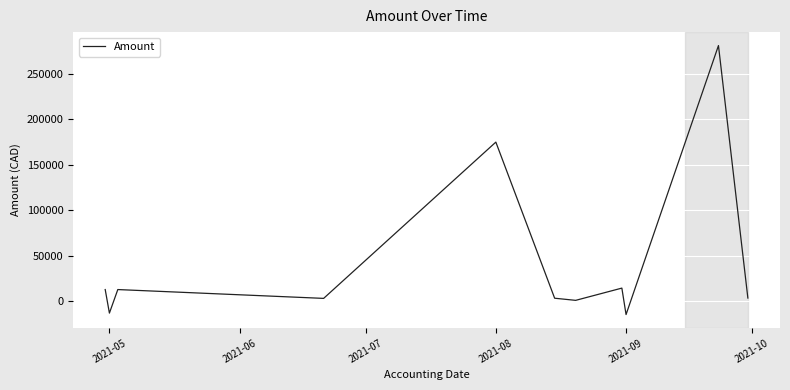

What is the minimum value shown in the chart?

-14535.0